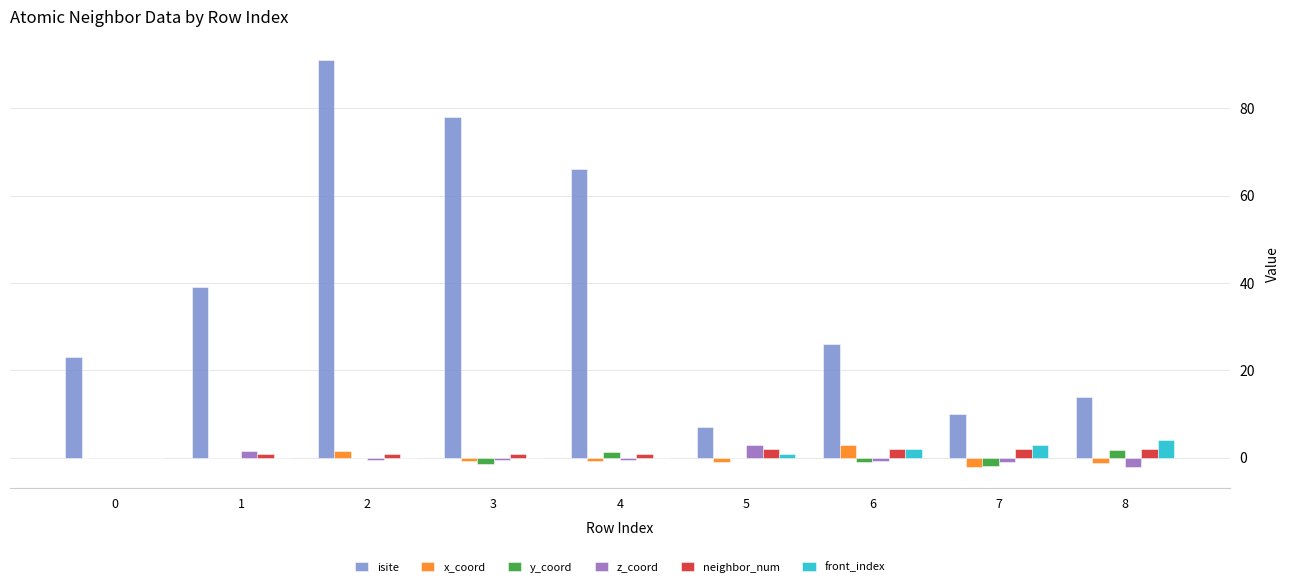

At which category is the sum across all series the highest?

2